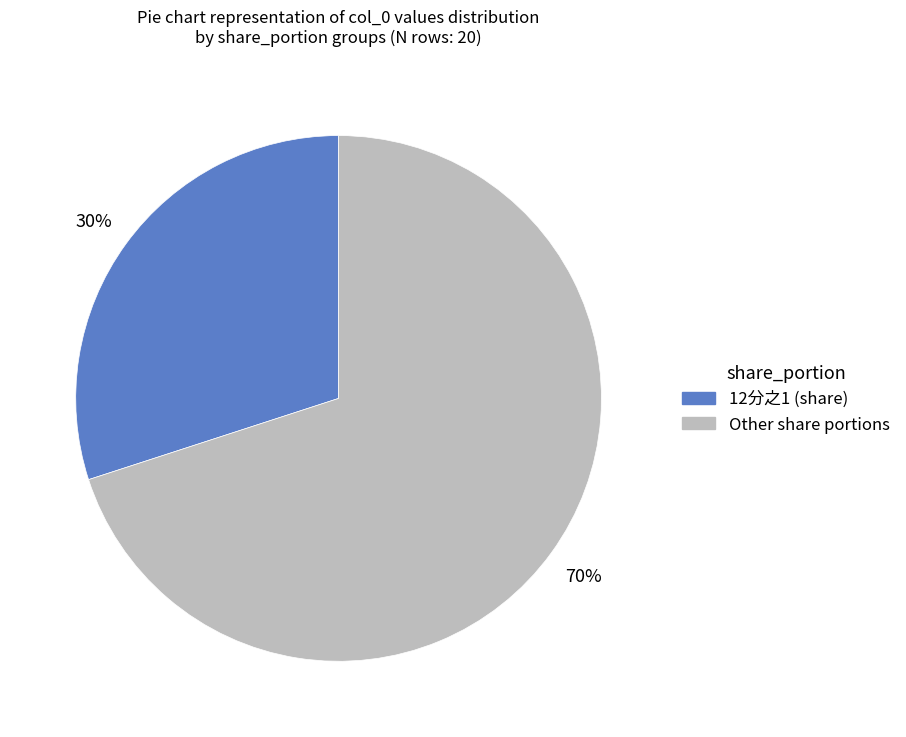

How many slices are in this pie chart?

2